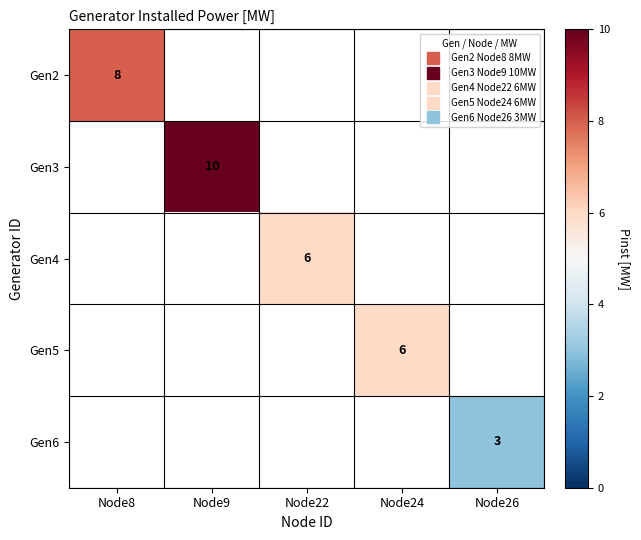

At how many categories does at least one series exceed 8?

1